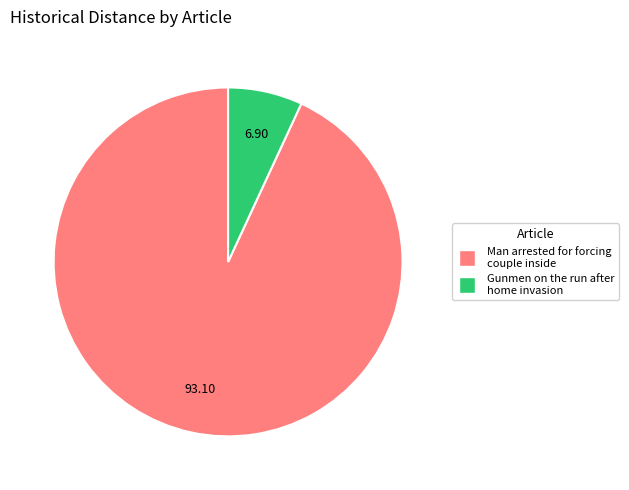

Rank the categories by value from lowest to highest.

Gunmen on the run after home invasion, Man arrested for forcing couple inside